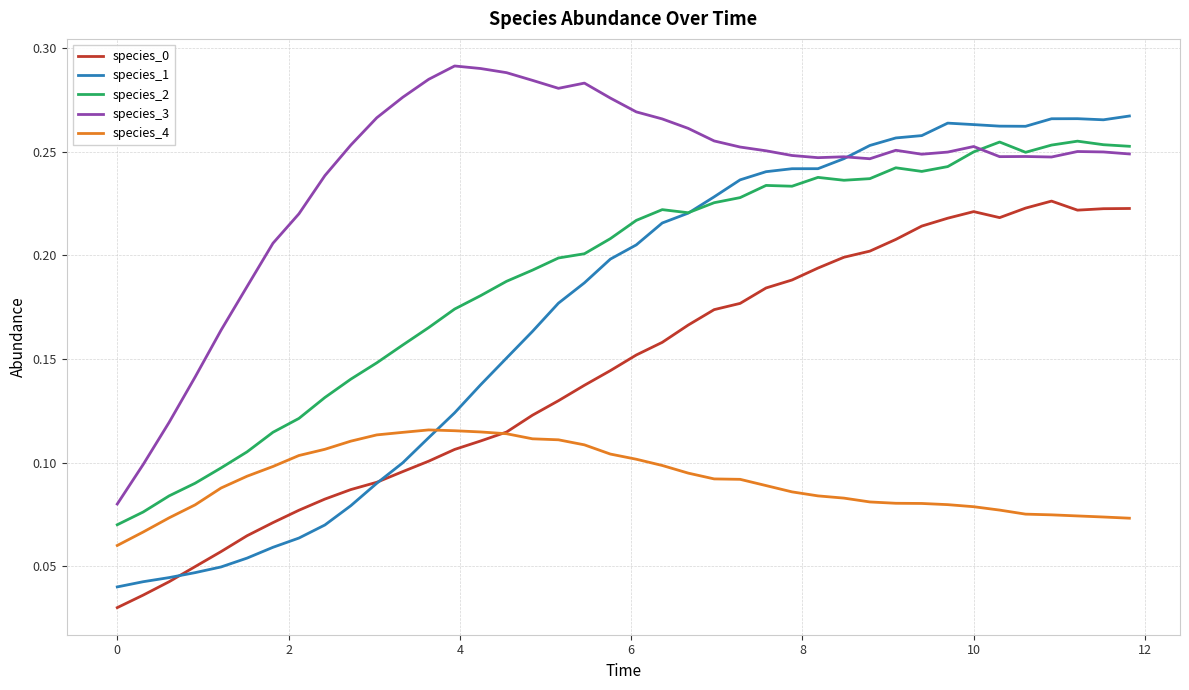

Which series ends up on top after the final intersection of species_4 and species_1?

species_1